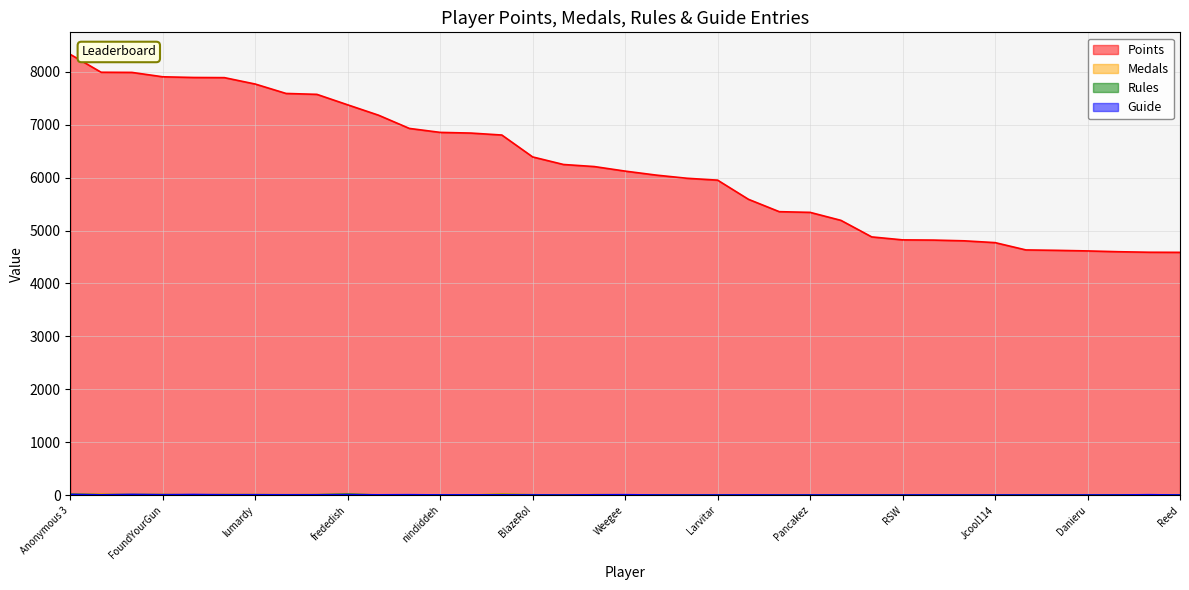

True or false: Rules has more than 0 interior local peaks.

True